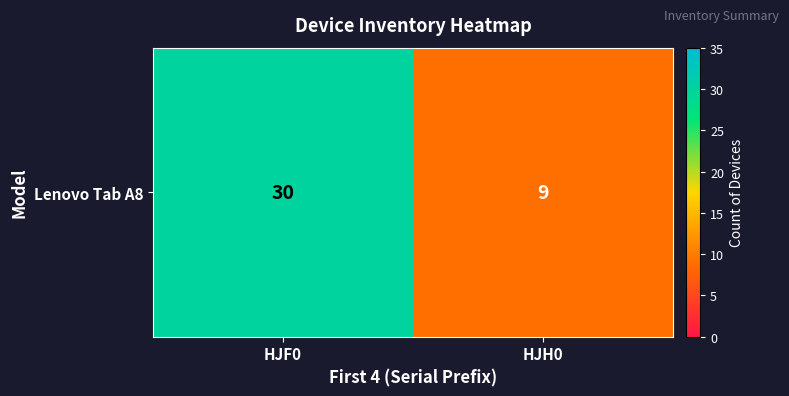

What is the sum of all values?

39